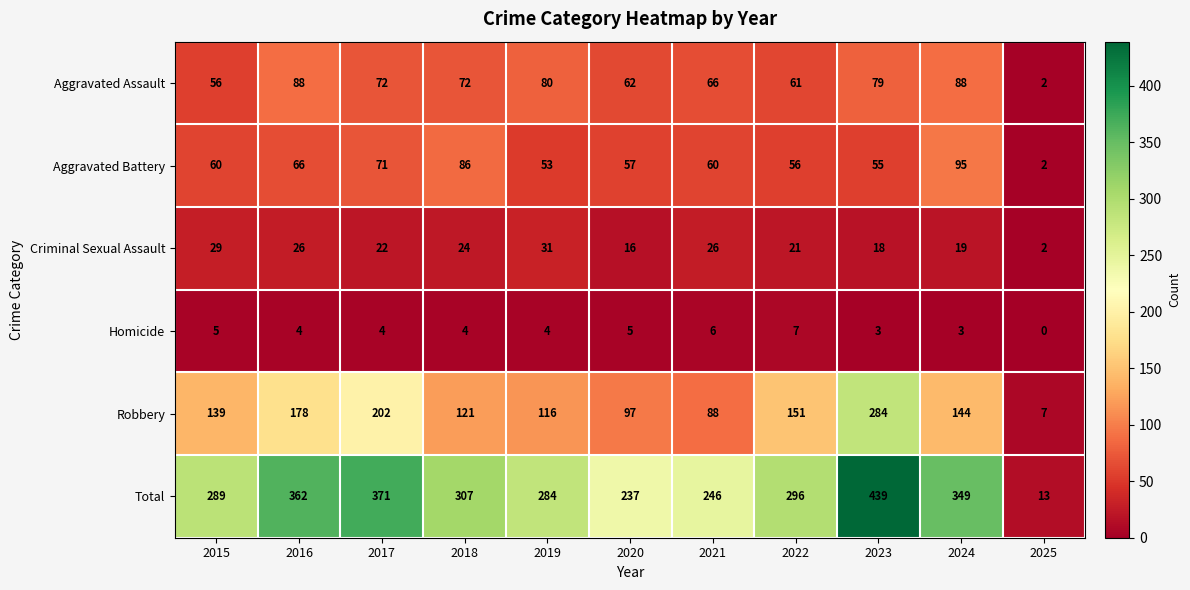

Which series has the widest spread of values?

Total